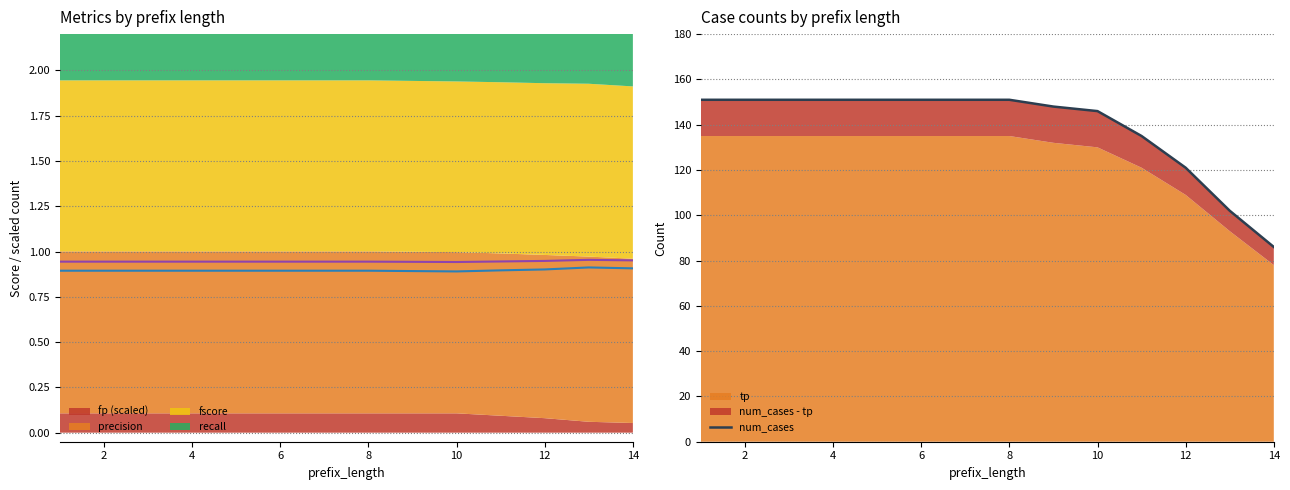

The chart shows a value of 99 at 0. True or false?

False